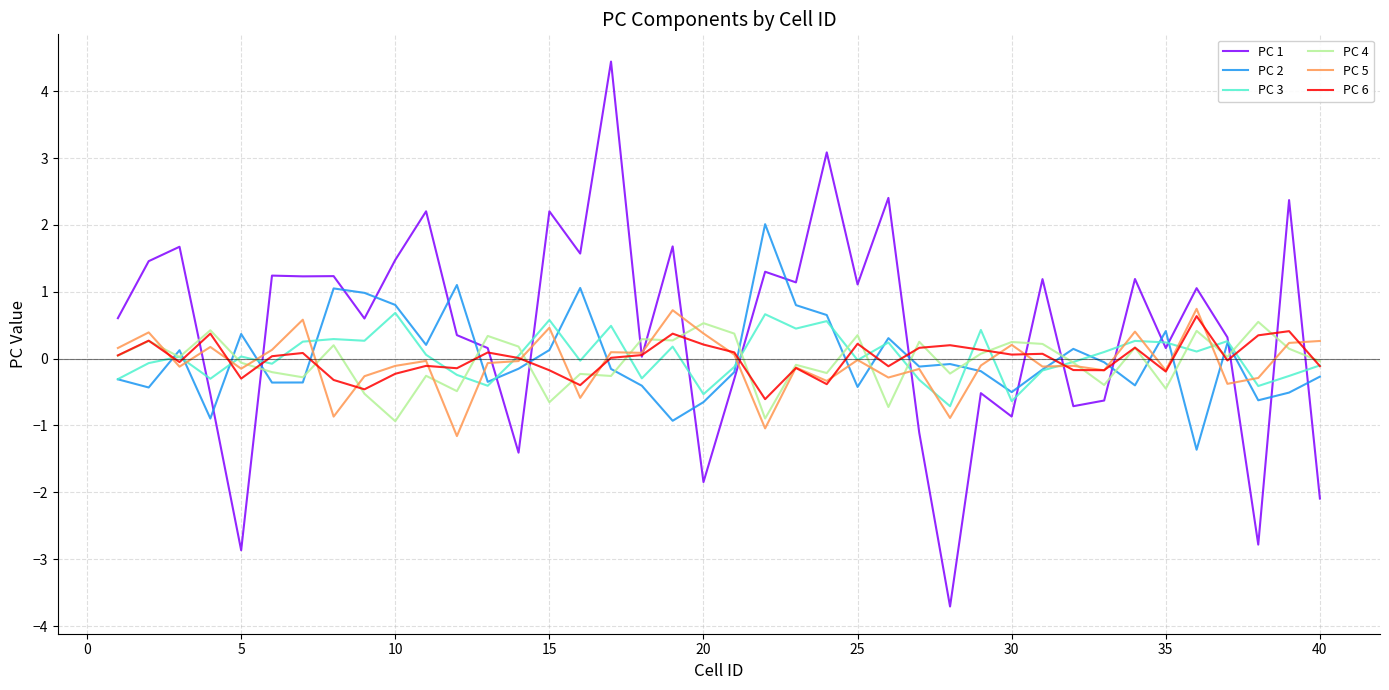

Which series has the widest spread of values?

PC 1